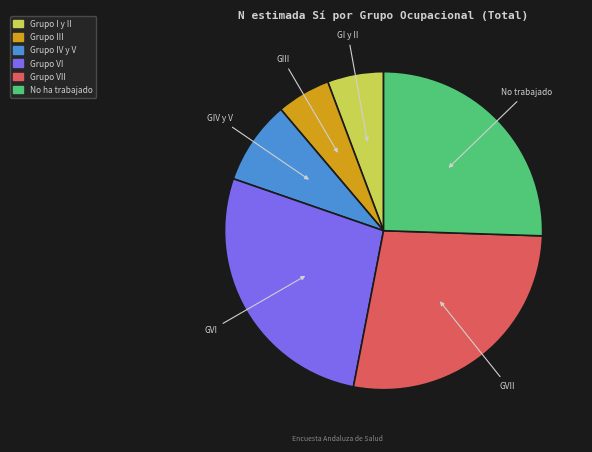

Is there a majority slice in this chart?

No